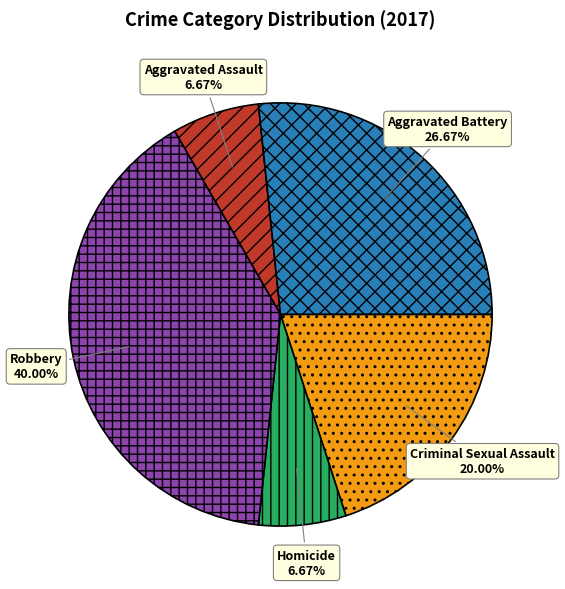

To the nearest percent, what is the difference between the largest and smallest slice percentages?

33%